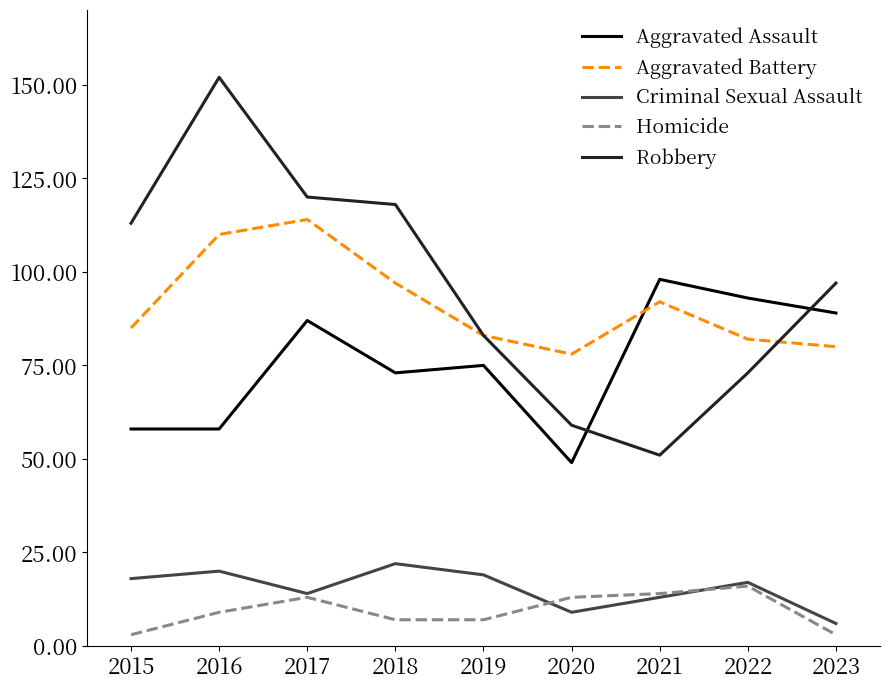

At which category does the chart reach its peak across all series?

2016